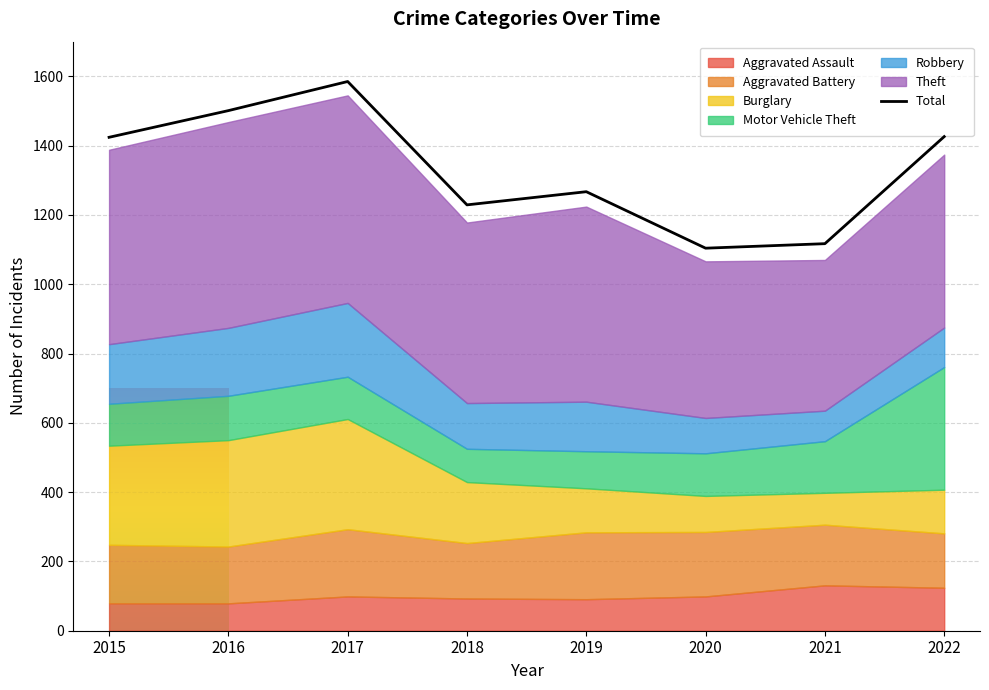

List the labels in order of value, largest first.

2017, 2016, 2022, 2015, 2019, 2018, 2021, 2020